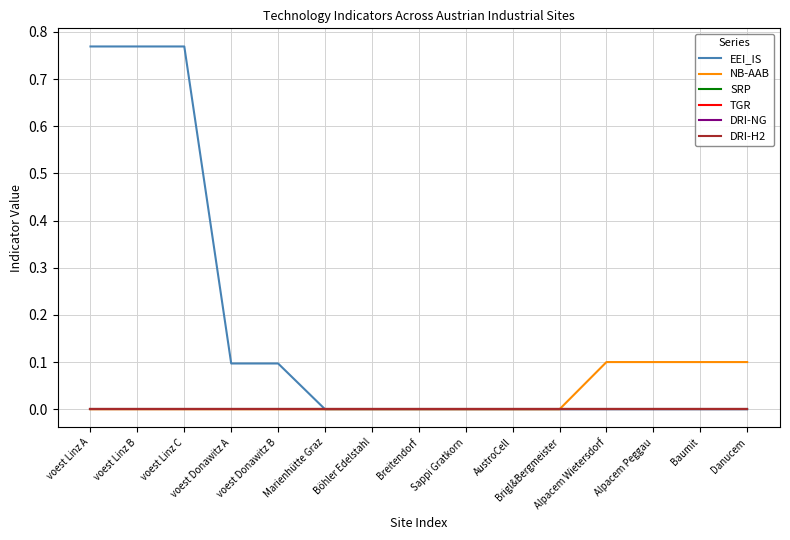

Does the chart have visible grid lines?

Yes